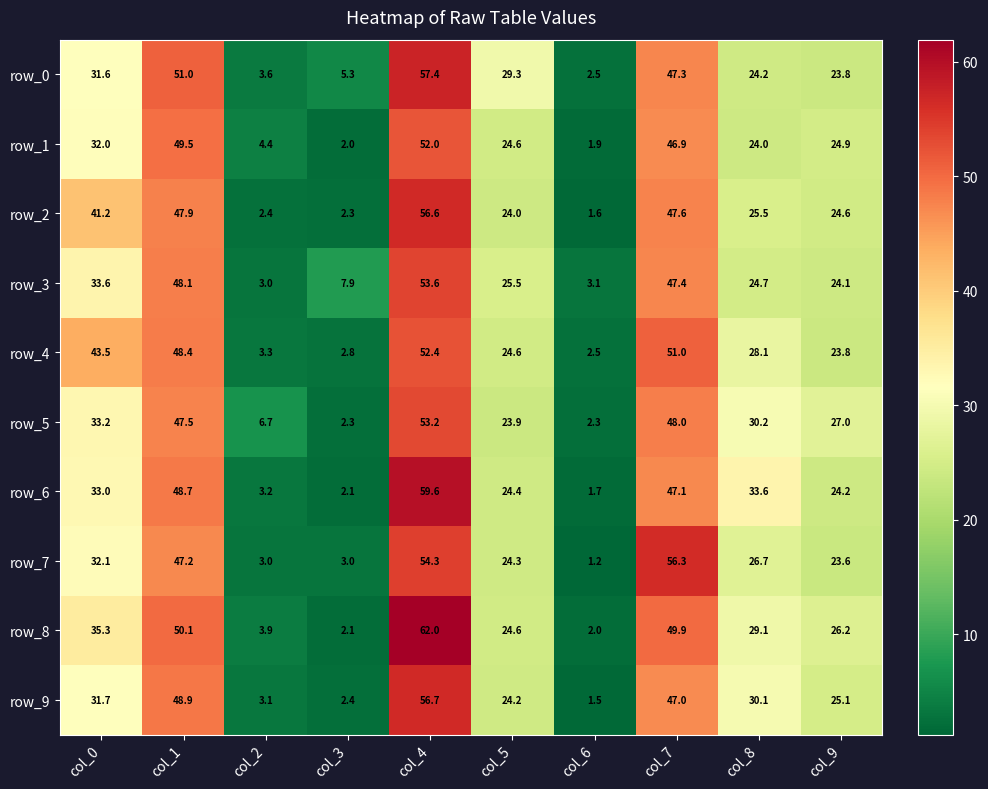

What is the spread (max minus min) of values at col_6?

1.9